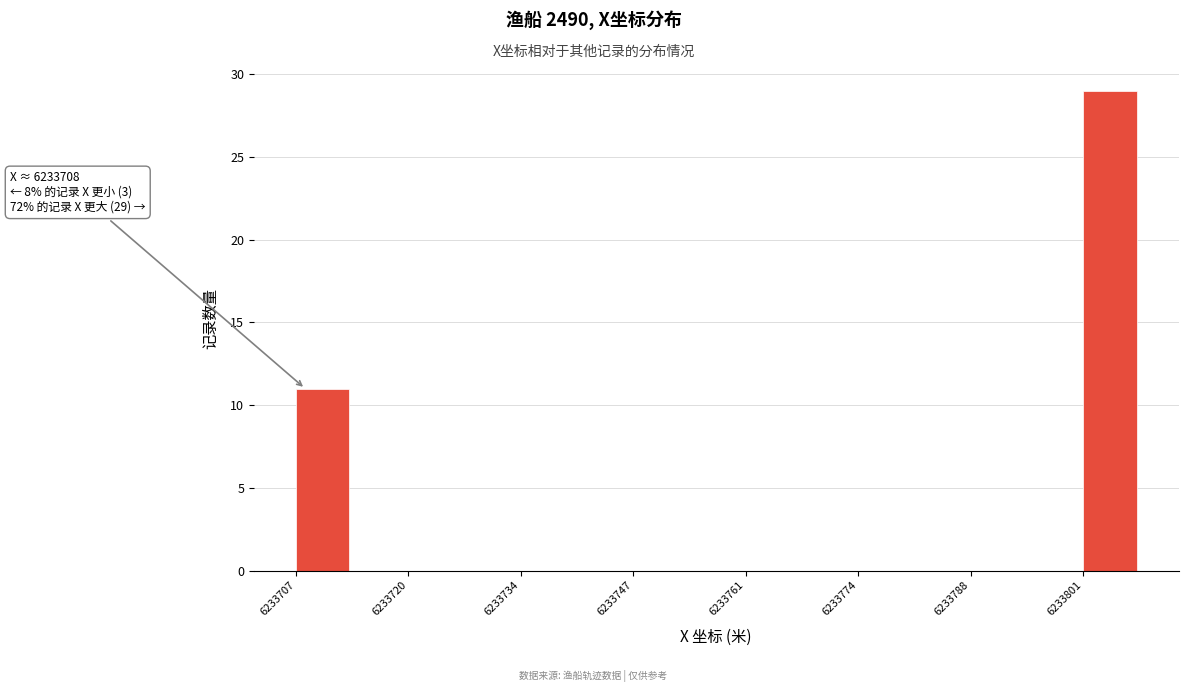

Around what value on the x-axis is the tallest bar? Give the approximate position of its centre, as read against the axis.

6233804